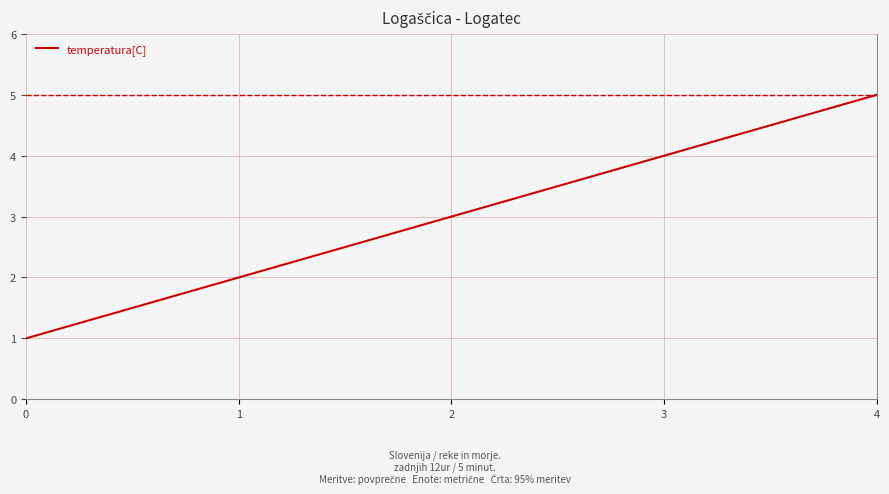

Is it true that the value at 2 is 3?

True